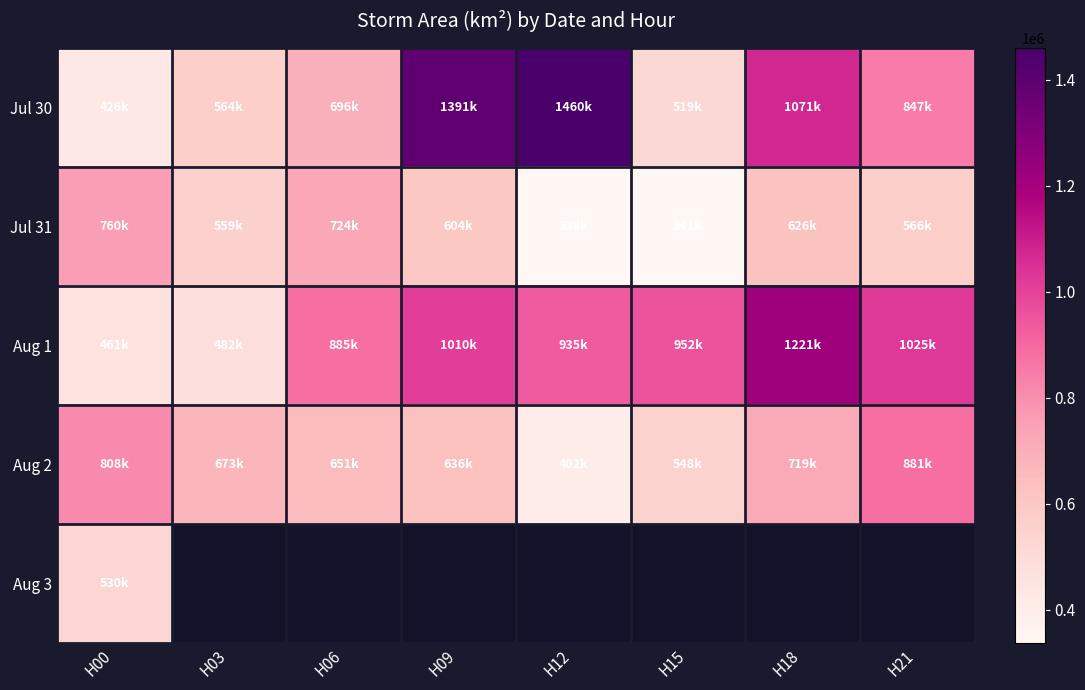

Which series has the largest range (max minus min)?

Jul 30